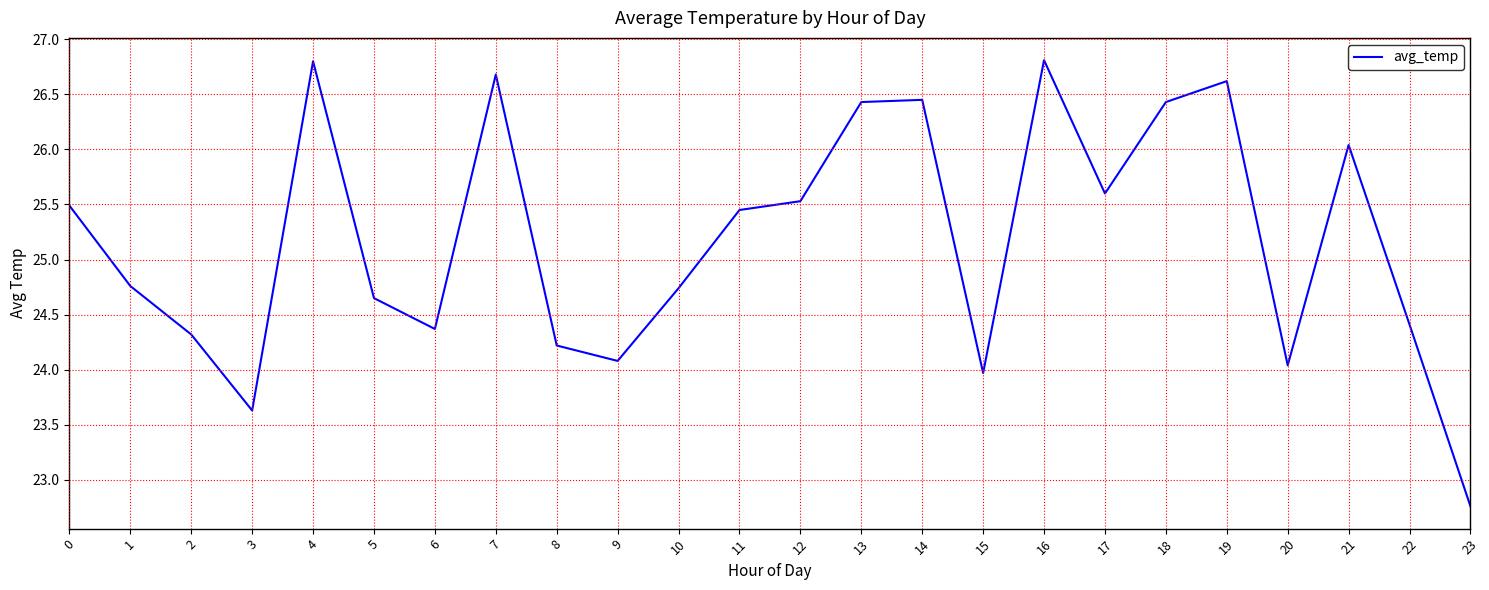

How many lines are shown in the chart?

1